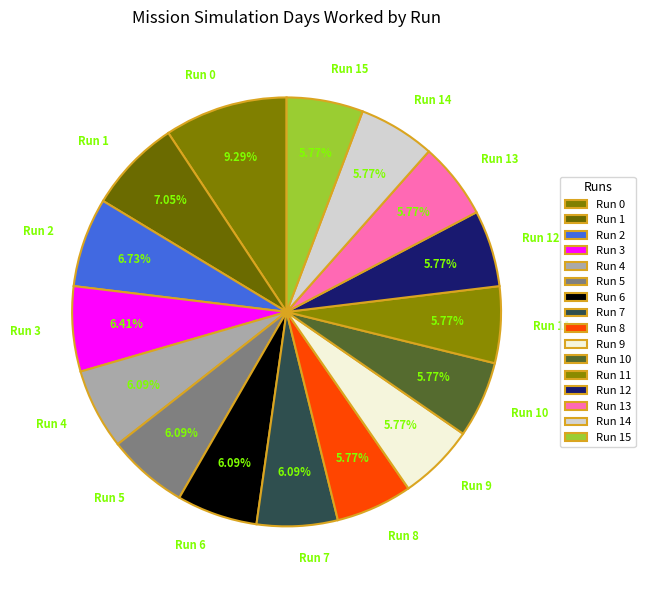

What is the ratio of the value at Run 13 to the value at Run 7?

0.9